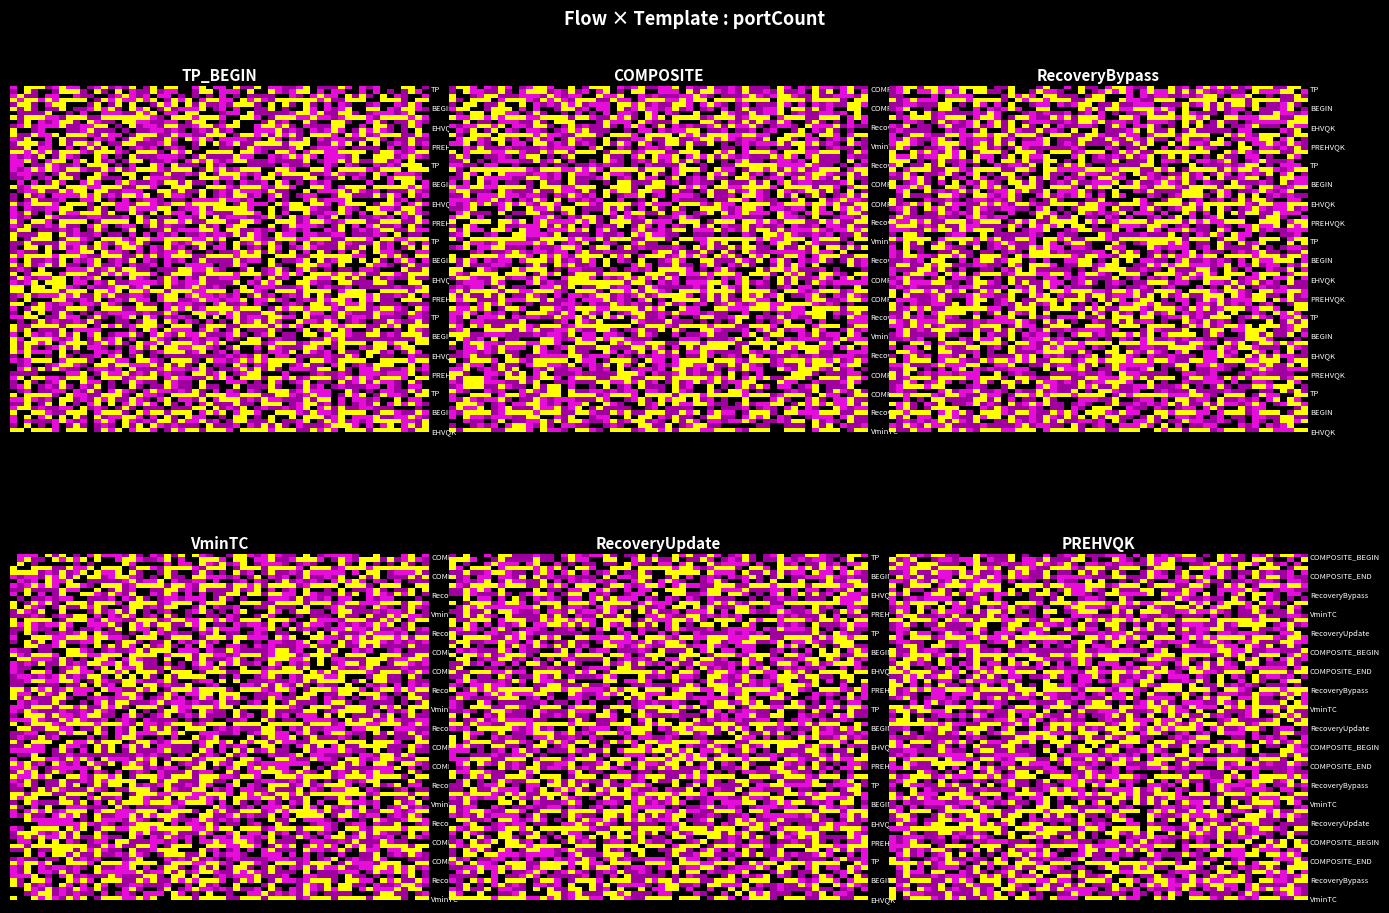

Which category has the highest value across all series?

VminTC